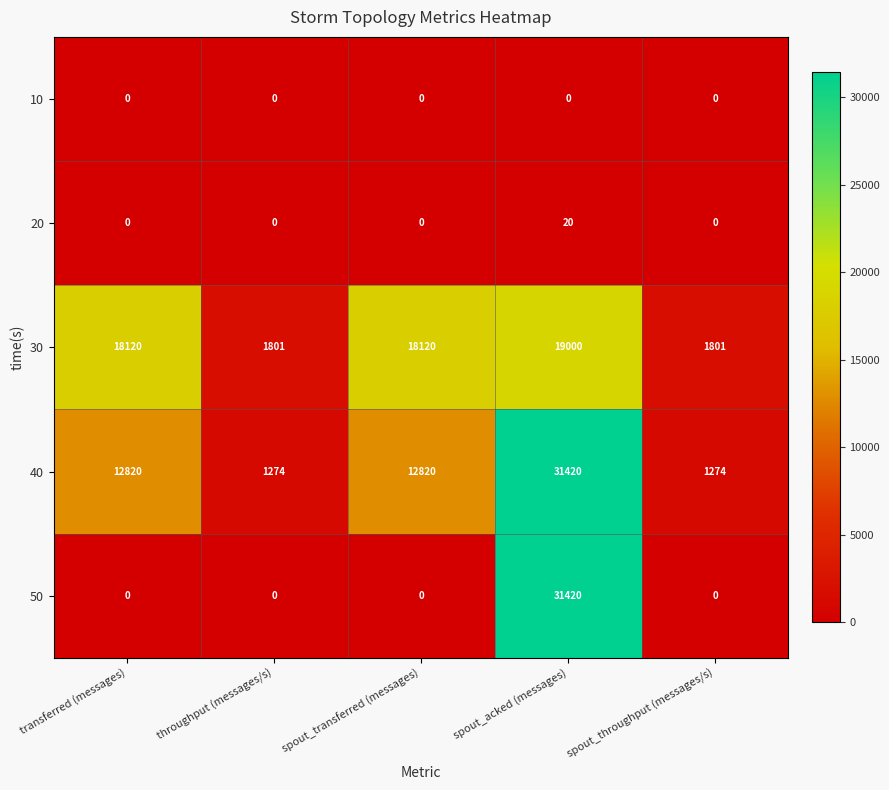

How many categories are shown in the chart?

5